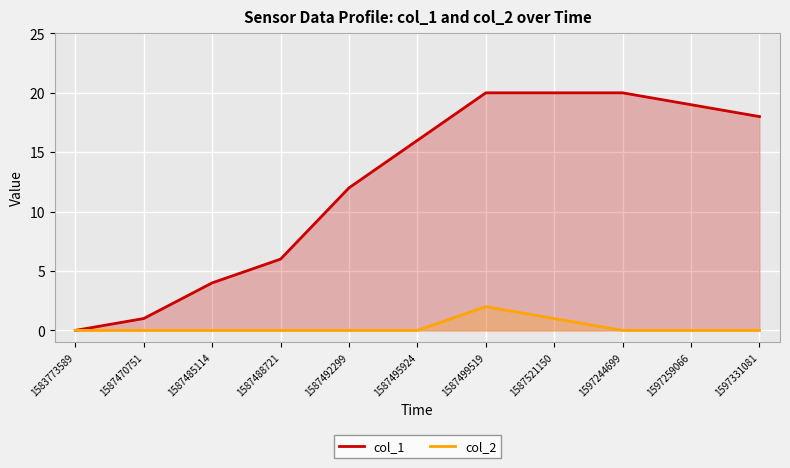

List the series in order of their peak value, highest first.

col_1, col_2